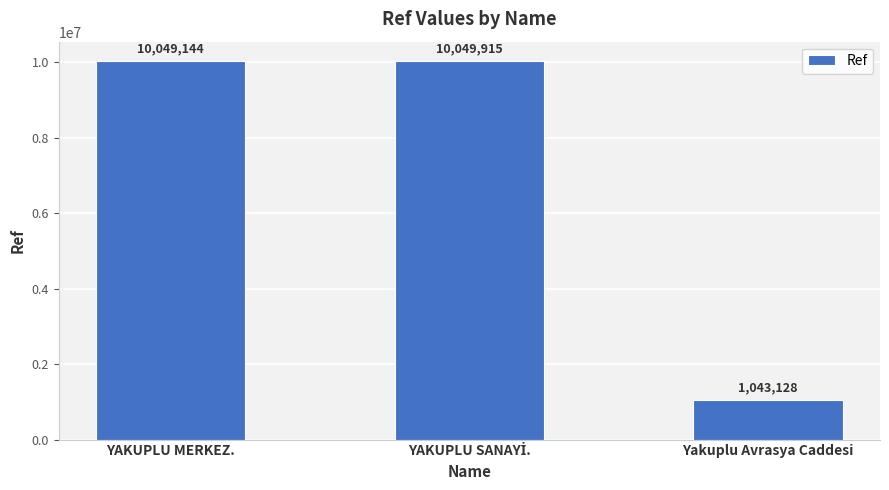

What is the value of the 3rd bar from the left?

1043128